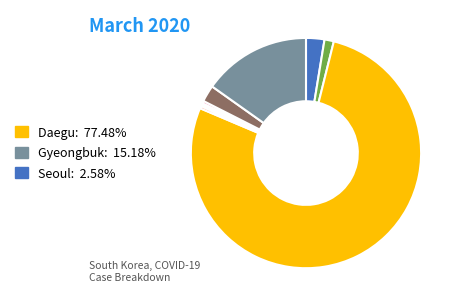

Does any single category account for the majority?

Yes